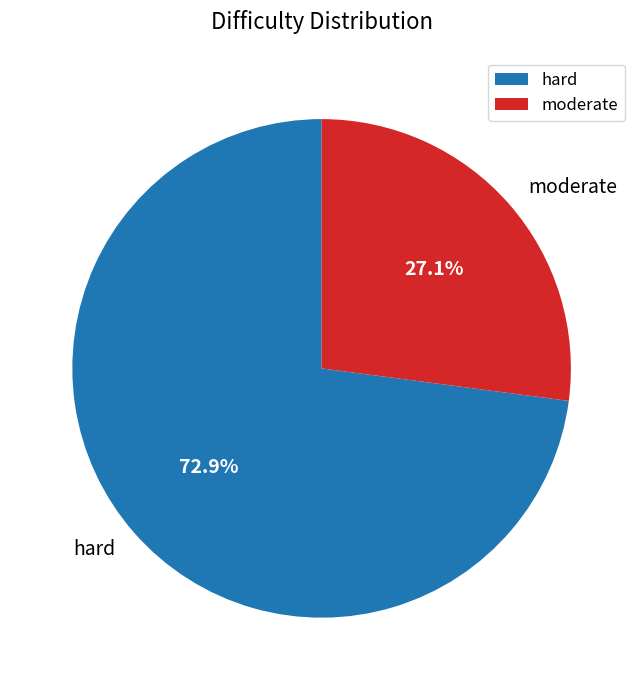

Which category accounts for the majority?

hard